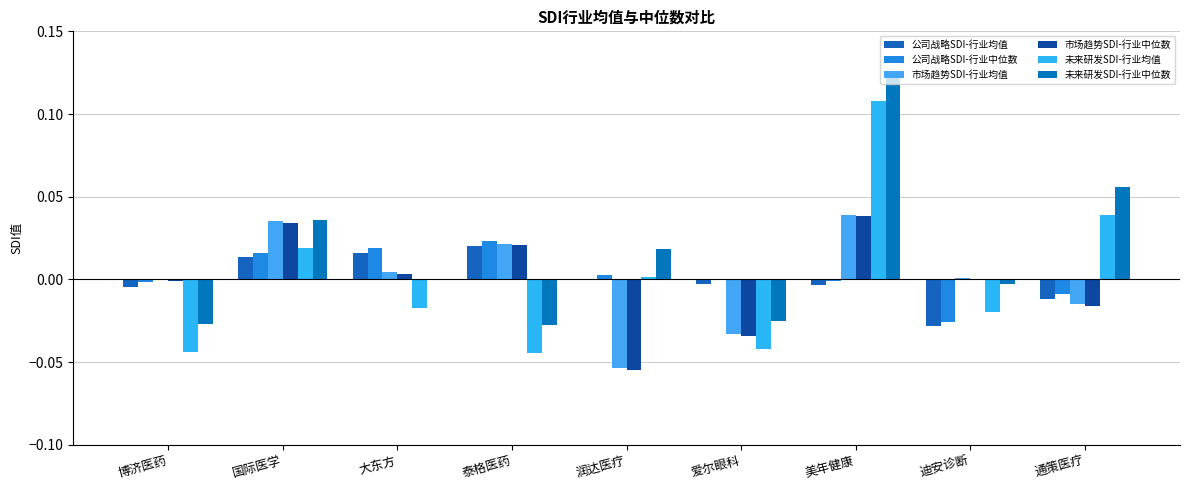

How many groups of bars are there?

9